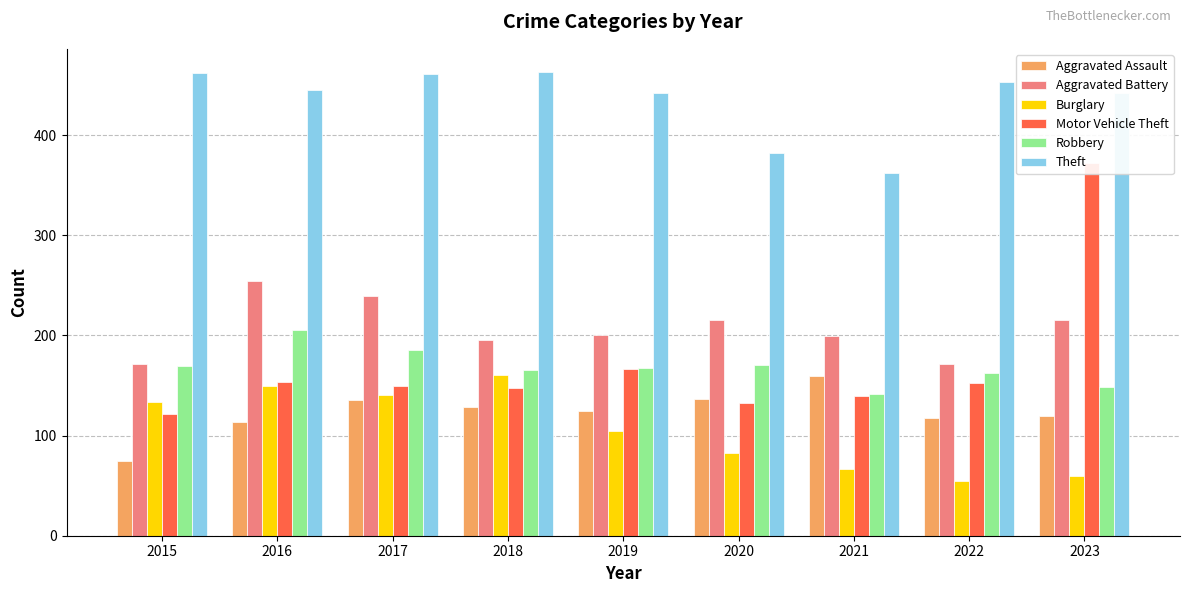

Rank the series by their maximum value, from lowest to highest.

Aggravated Assault, Burglary, Robbery, Aggravated Battery, Motor Vehicle Theft, Theft